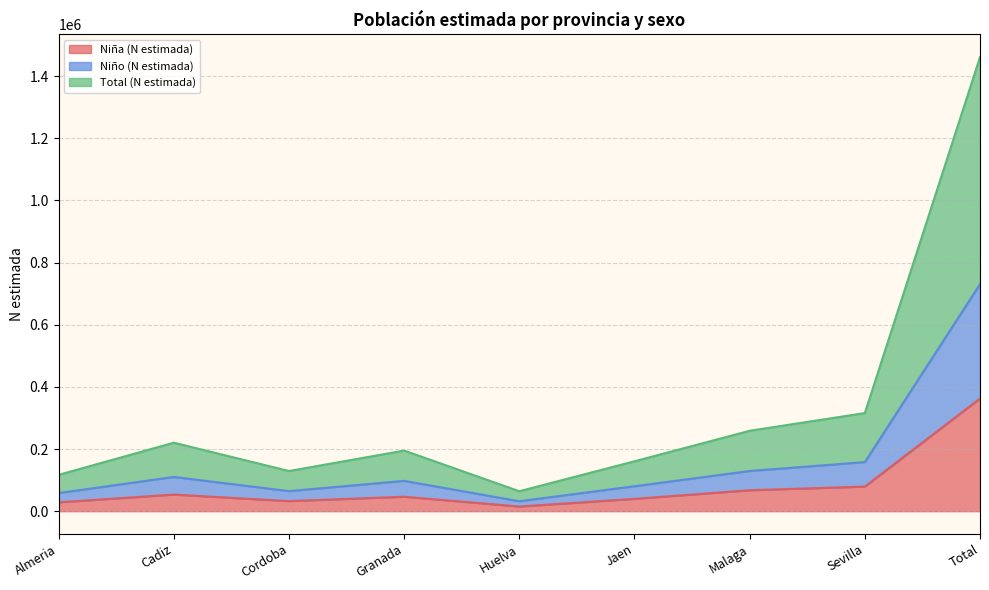

Which series changed the most between Granada and Total?

Total (N estimada)